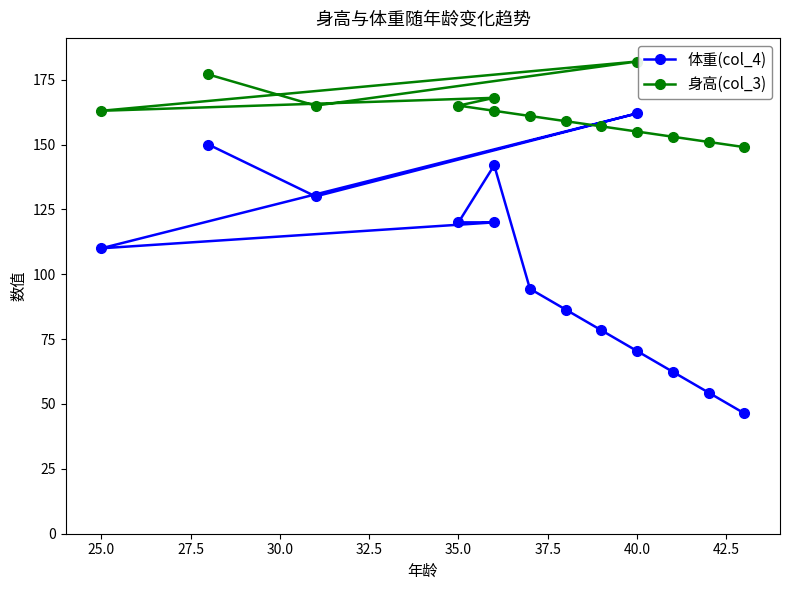

How many lines are shown in the chart?

2